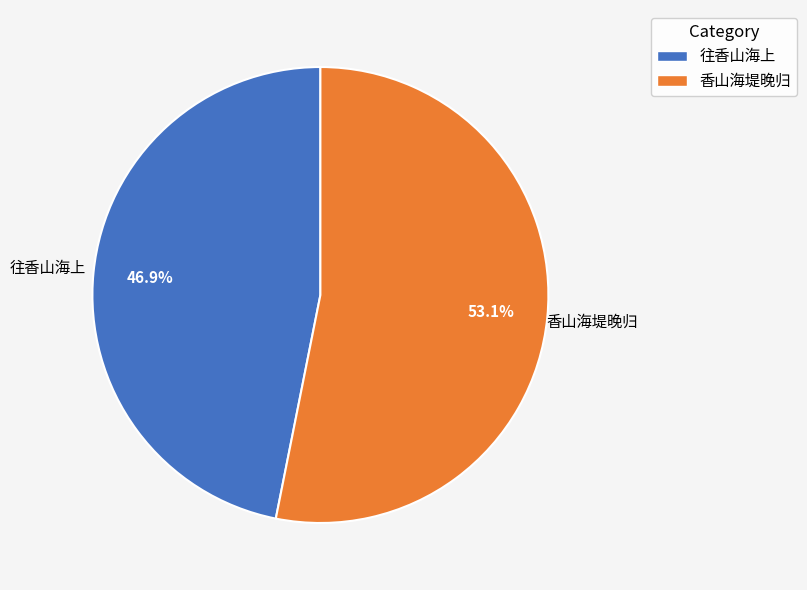

Combined, what portion of the pie is 香山海堤晚归 and 往香山海上?

100.0%